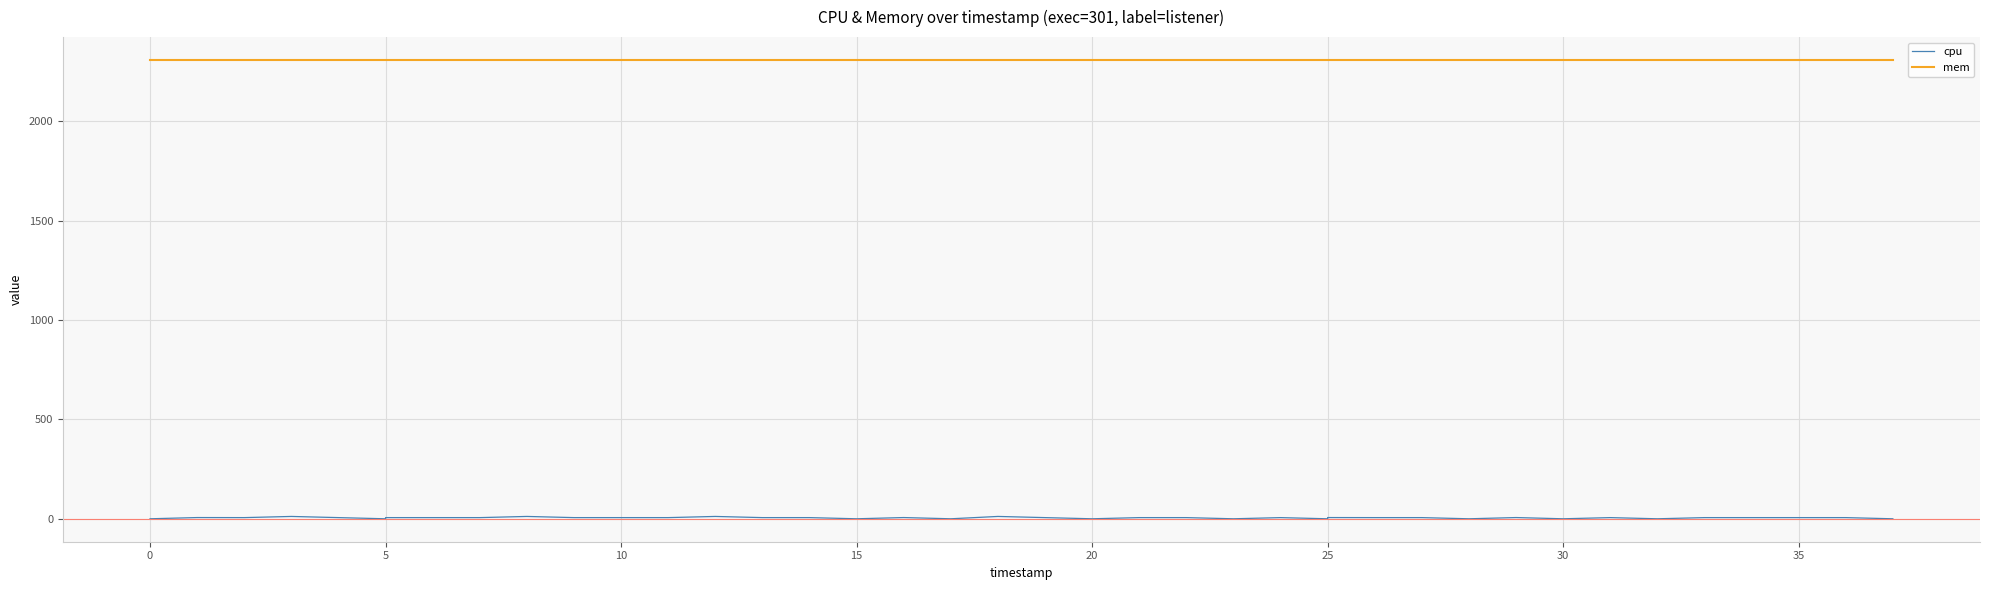

Count the number of data series in this chart.

2